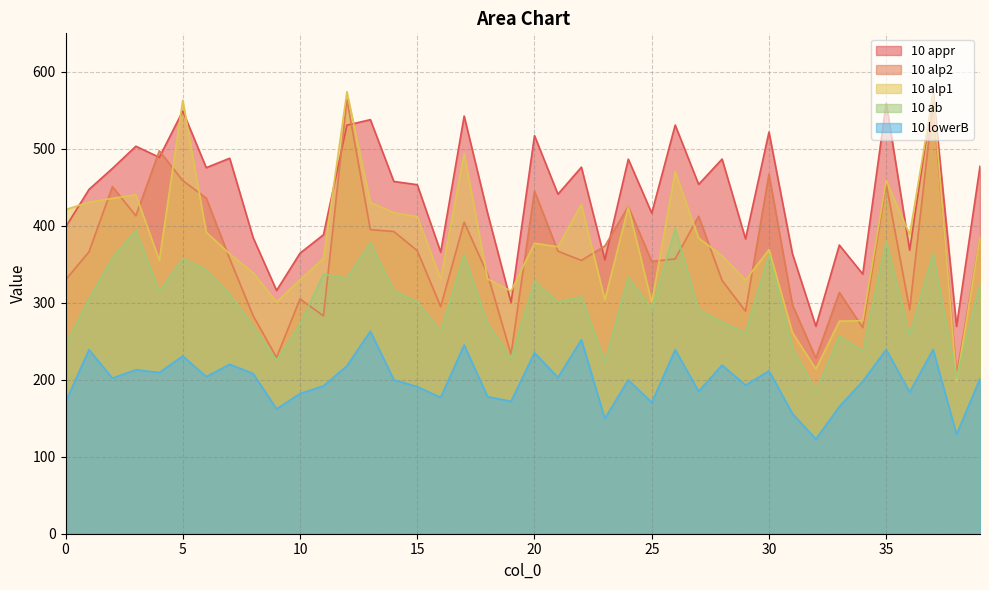

How many data points in 10 appr are above 453?

21